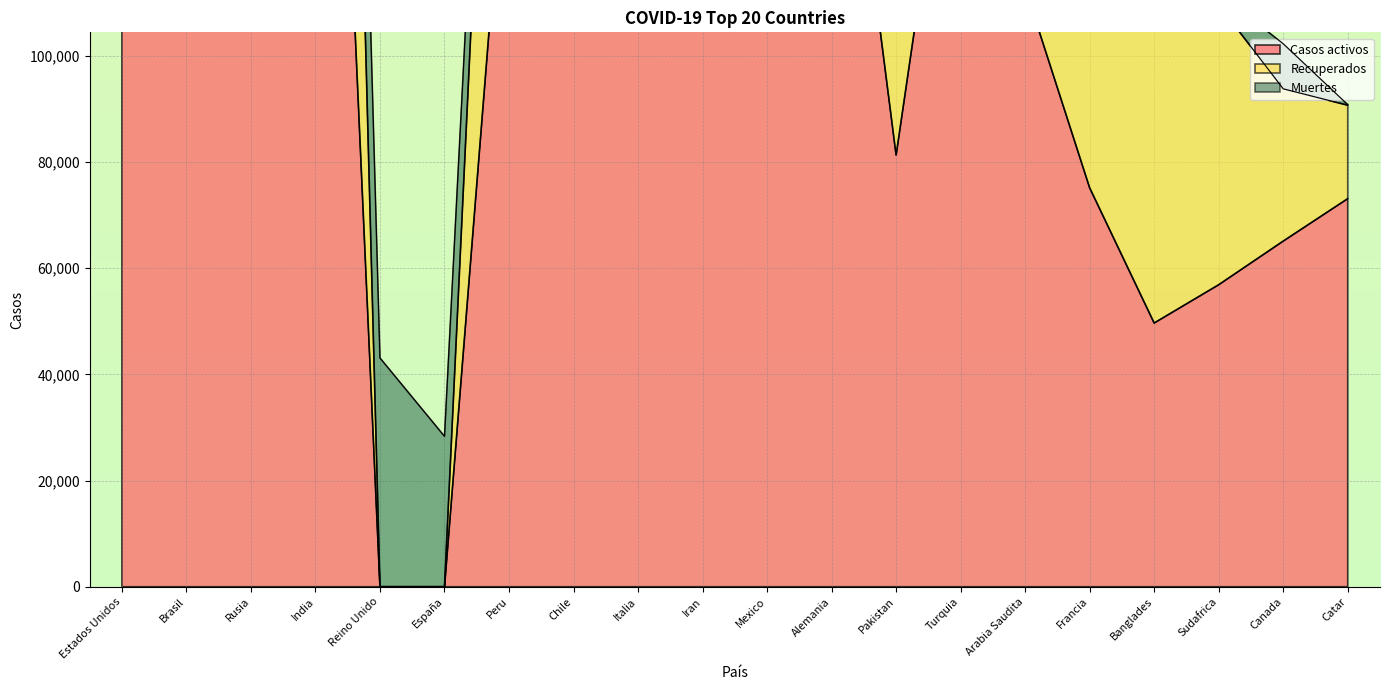

The value of Casos activos at Reino Unido is -418416. True or false?

False